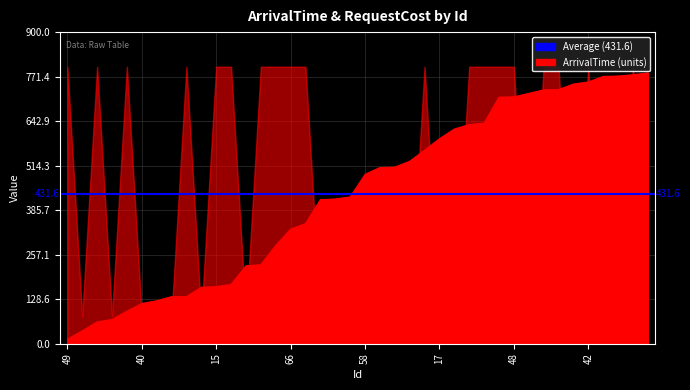

Between 28 and 27, which is larger?

28